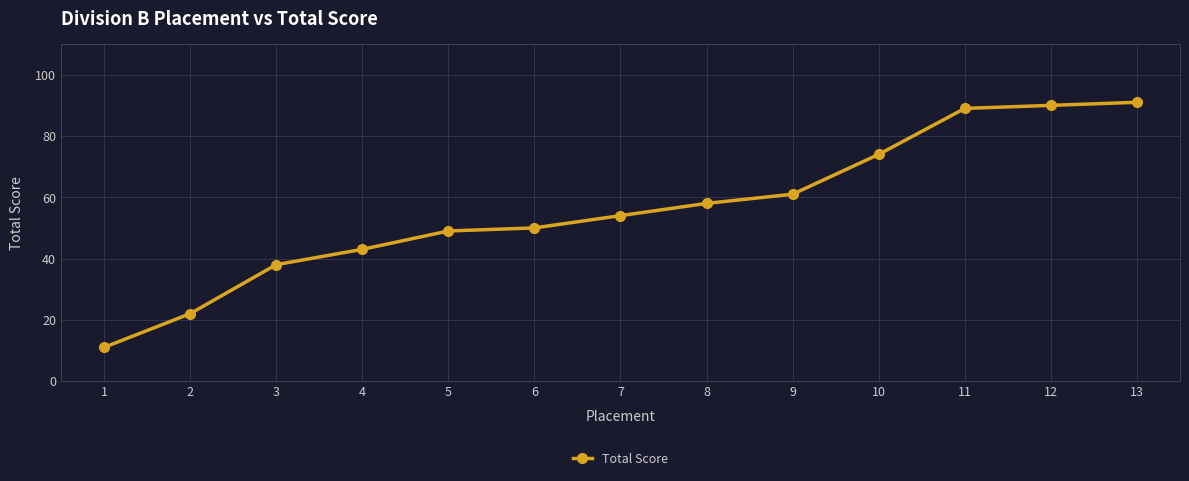

List the labels in order of value, largest first.

13, 12, 11, 10, 9, 8, 7, 6, 5, 4, 3, 2, 1